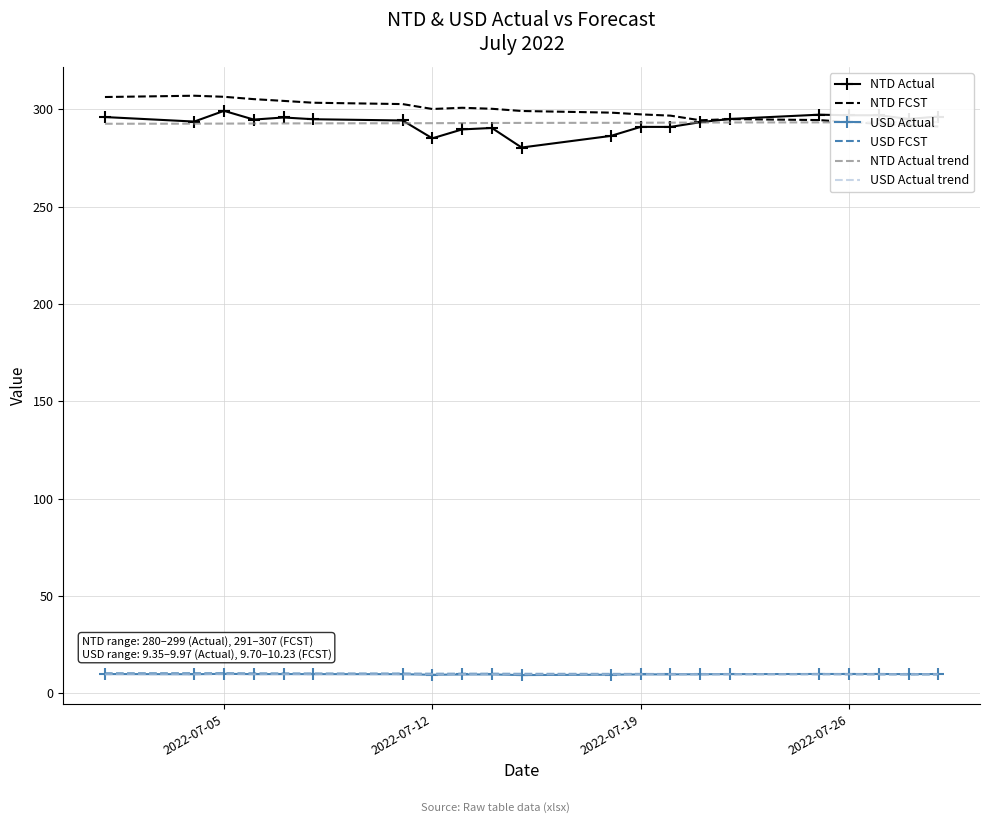

True or false: NTD Actual and USD Actual intersect in this chart.

False